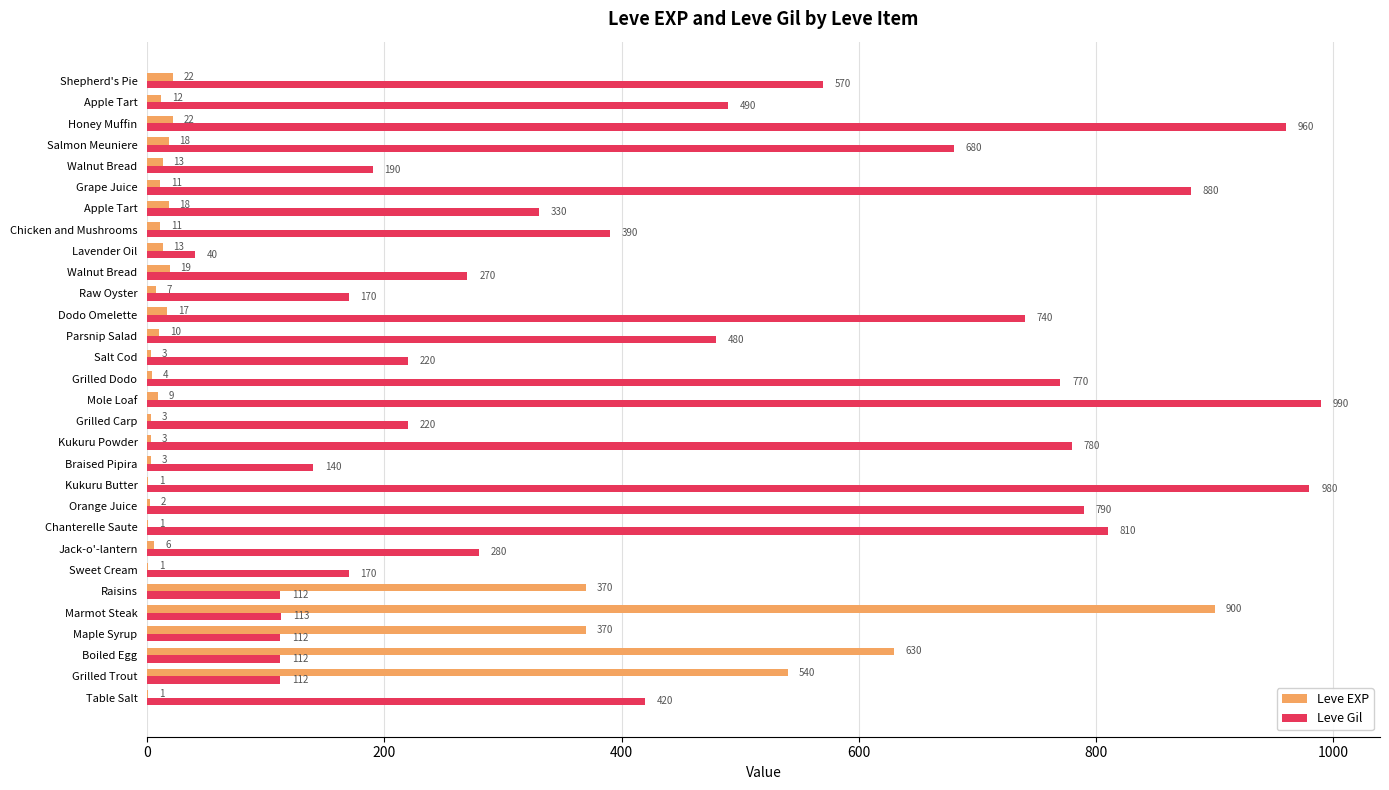

What are all the series names shown in the legend?

Leve EXP, Leve Gil